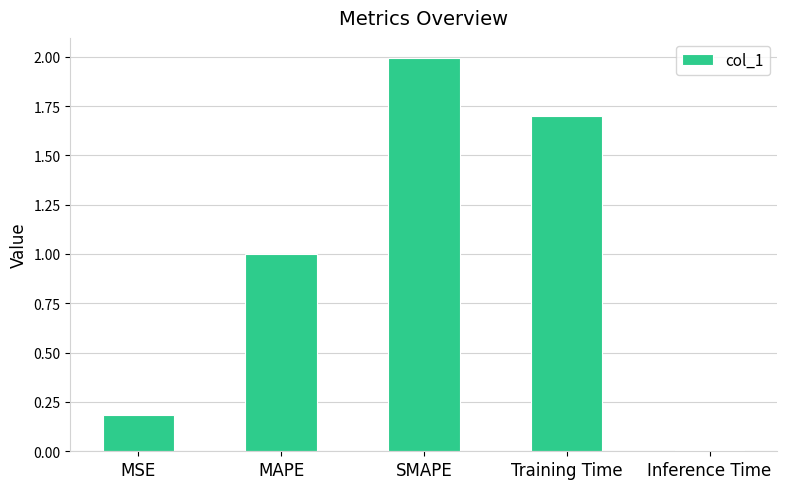

Read the value at MAPE.

1.0